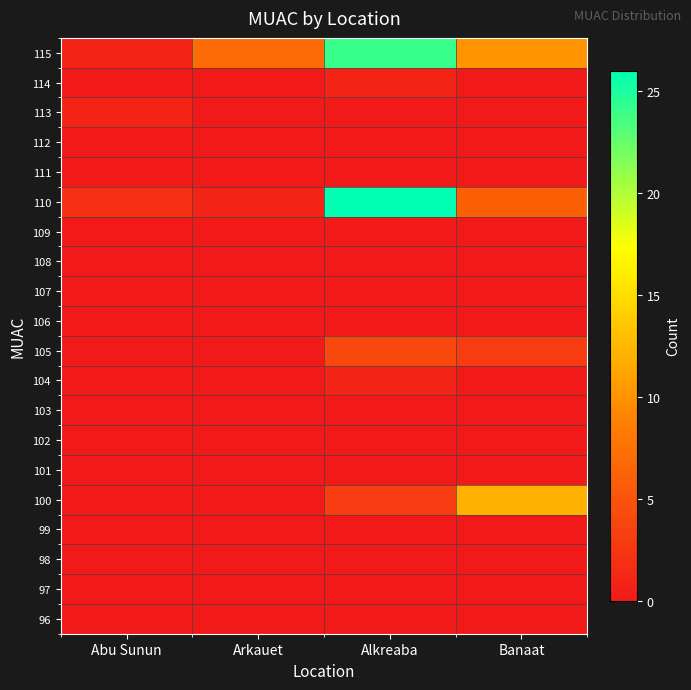

Reading right to left, what are all the values shown in this chart?

115: Banaat=10	Alkreaba=24	Arkauet=7	Abu Sunun=1
114: Banaat=0	Alkreaba=1	Arkauet=0	Abu Sunun=0
113: Banaat=0	Alkreaba=0	Arkauet=0	Abu Sunun=1
112: Banaat=0	Alkreaba=0	Arkauet=0	Abu Sunun=0
111: Banaat=0	Alkreaba=0	Arkauet=0	Abu Sunun=0
110: Banaat=6	Alkreaba=26	Arkauet=1	Abu Sunun=2
109: Banaat=0	Alkreaba=0	Arkauet=0	Abu Sunun=0
108: Banaat=0	Alkreaba=0	Arkauet=0	Abu Sunun=0
107: Banaat=0	Alkreaba=0	Arkauet=0	Abu Sunun=0
106: Banaat=0	Alkreaba=0	Arkauet=0	Abu Sunun=0
105: Banaat=3	Alkreaba=4	Arkauet=0	Abu Sunun=0
104: Banaat=0	Alkreaba=1	Arkauet=0	Abu Sunun=0
103: Banaat=0	Alkreaba=0	Arkauet=0	Abu Sunun=0
102: Banaat=0	Alkreaba=0	Arkauet=0	Abu Sunun=0
101: Banaat=0	Alkreaba=0	Arkauet=0	Abu Sunun=0
100: Banaat=12	Alkreaba=3	Arkauet=0	Abu Sunun=0
99: Banaat=0	Alkreaba=0	Arkauet=0	Abu Sunun=0
98: Banaat=0	Alkreaba=0	Arkauet=0	Abu Sunun=0
97: Banaat=0	Alkreaba=0	Arkauet=0	Abu Sunun=0
96: Banaat=0	Alkreaba=0	Arkauet=0	Abu Sunun=0